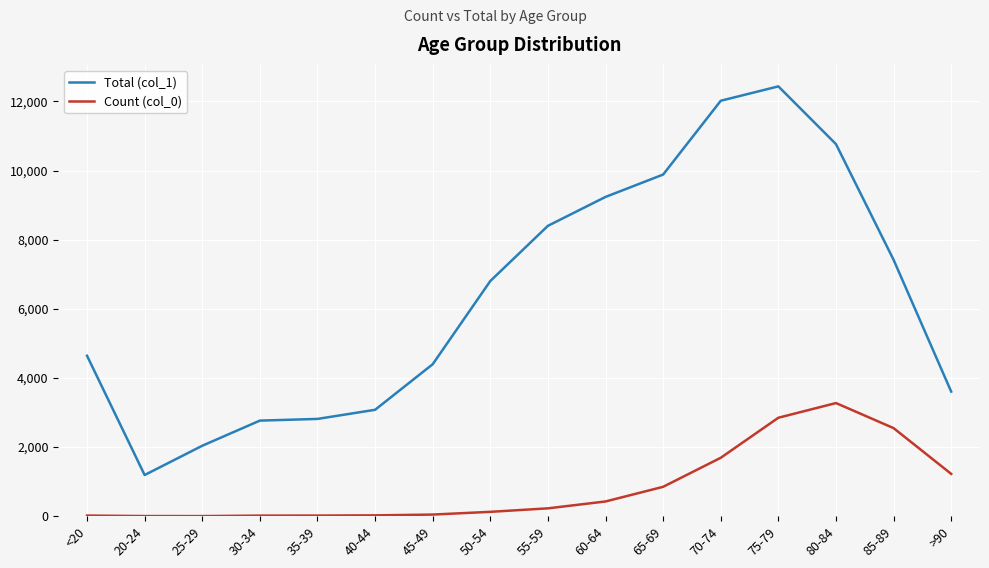

True or false: Count (col_0) and Total (col_1) intersect in this chart.

False